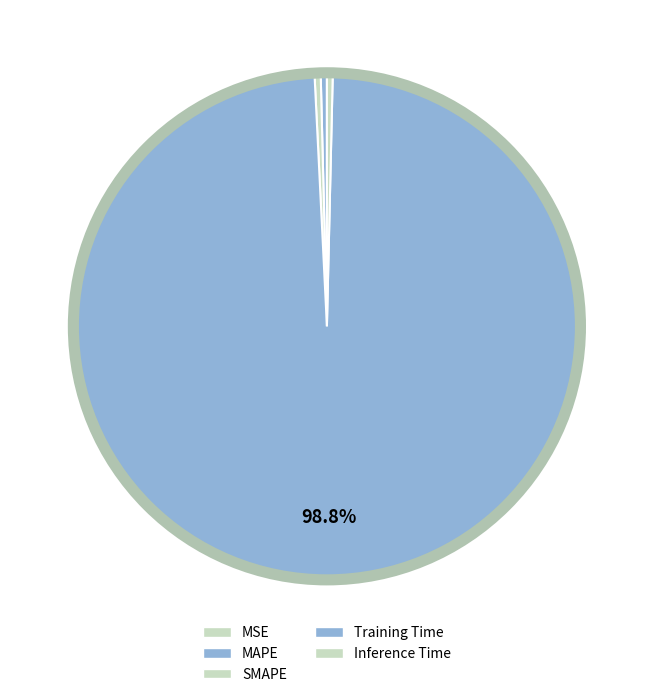

True or false: Training Time accounts for 93% of the total.

False